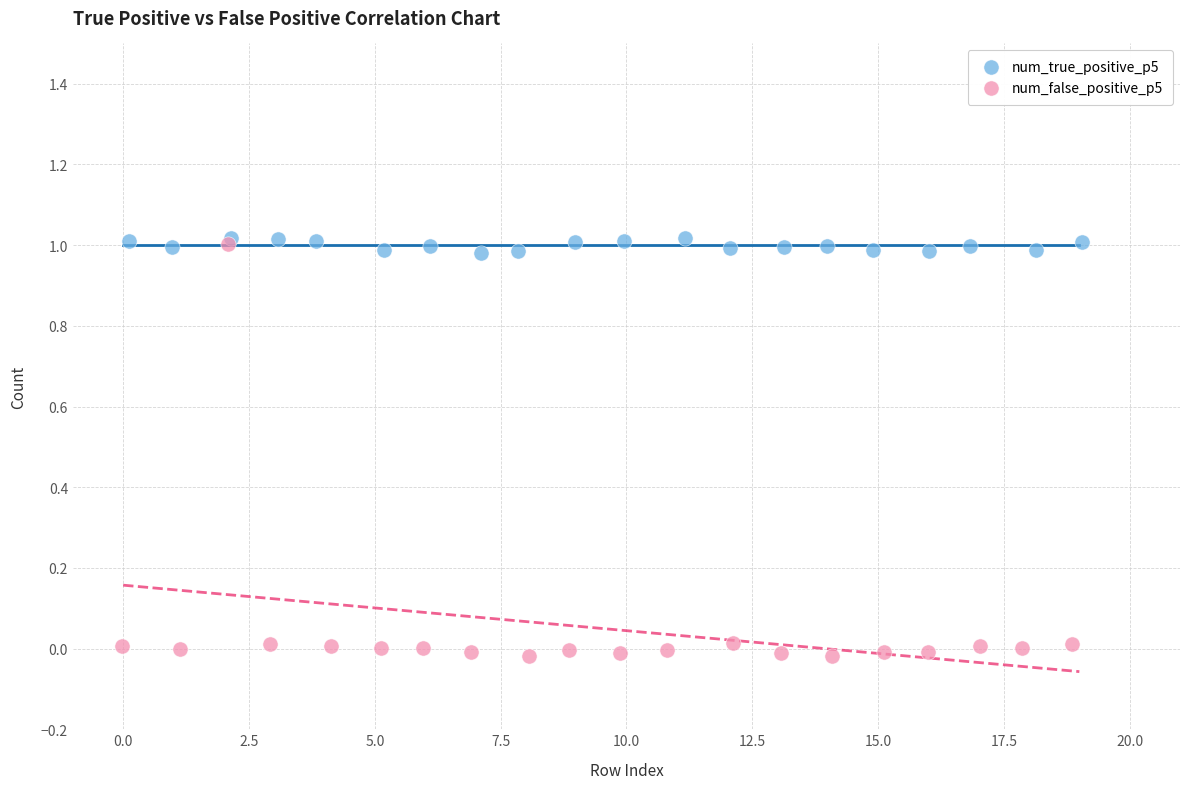

What are all the series names shown in the legend?

num_true_positive_p5, num_false_positive_p5